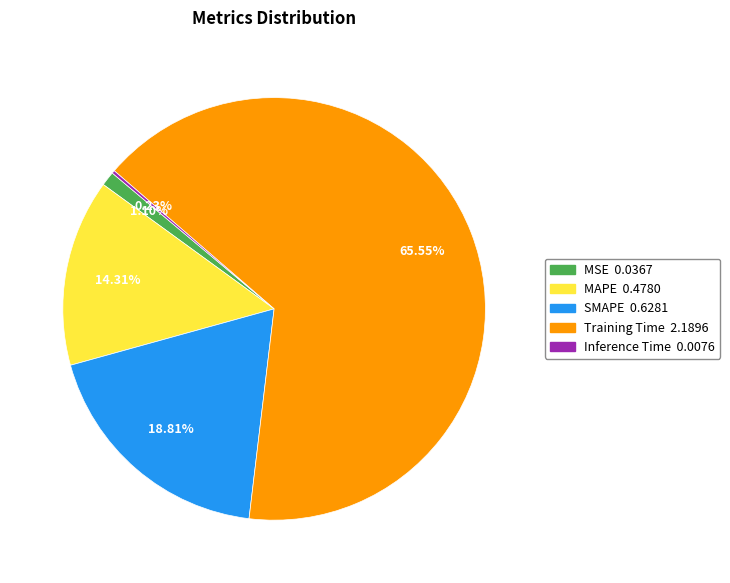

Which slice represents more than half of the pie?

Training Time